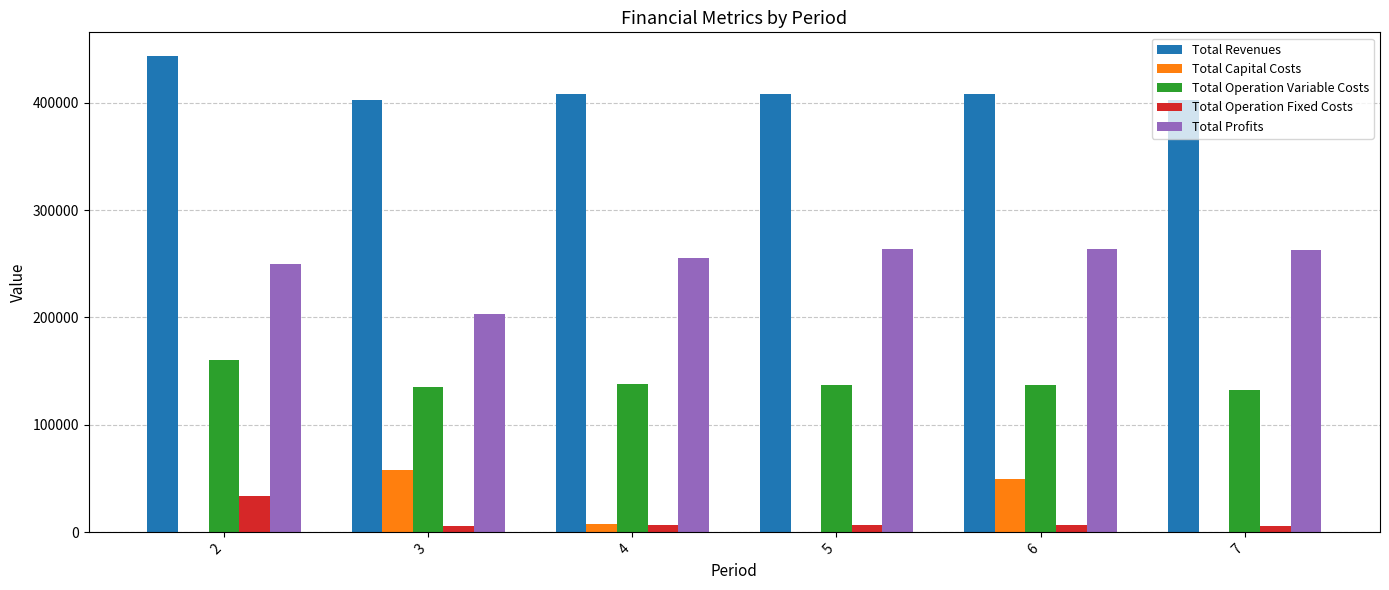

How many values in the Total Operation Variable Costs series exceed 137467?

3